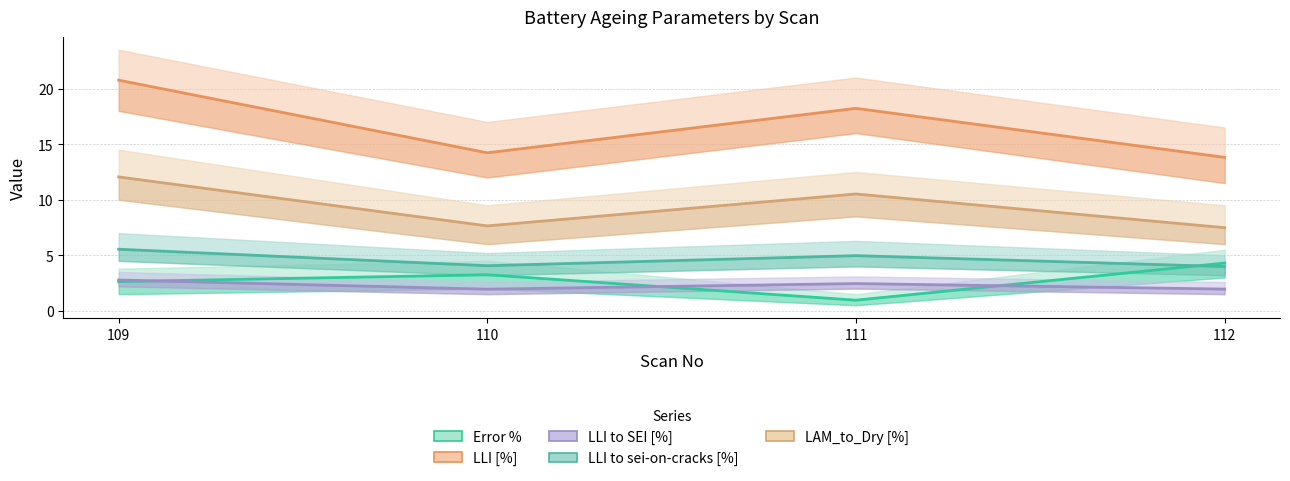

Reading left to right, extract all data points from this chart.

Error %: 109=2.6	110=3.2	111=1.0	112=4.3
LLI [%]: 109=20.8	110=14.2	111=18.2	112=13.8
LLI to SEI [%]: 109=2.8	110=1.9	111=2.5	112=2.0
LLI to sei-on-cracks [%]: 109=5.5	110=4.1	111=5.0	112=4.0
LAM_to_Dry [%]: 109=12.1	110=7.6	111=10.5	112=7.5